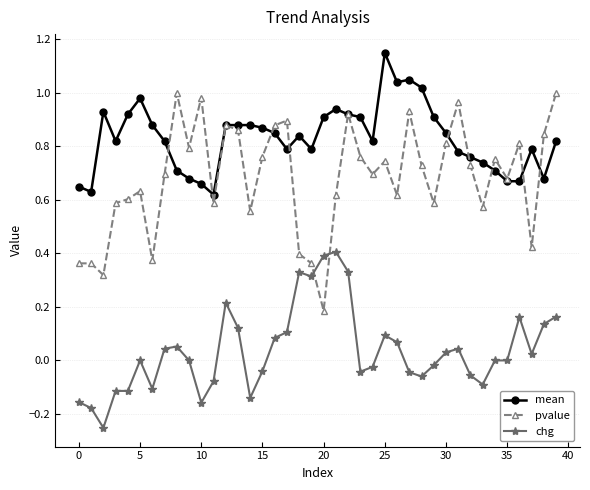

Which series has the largest total across all categories?

mean